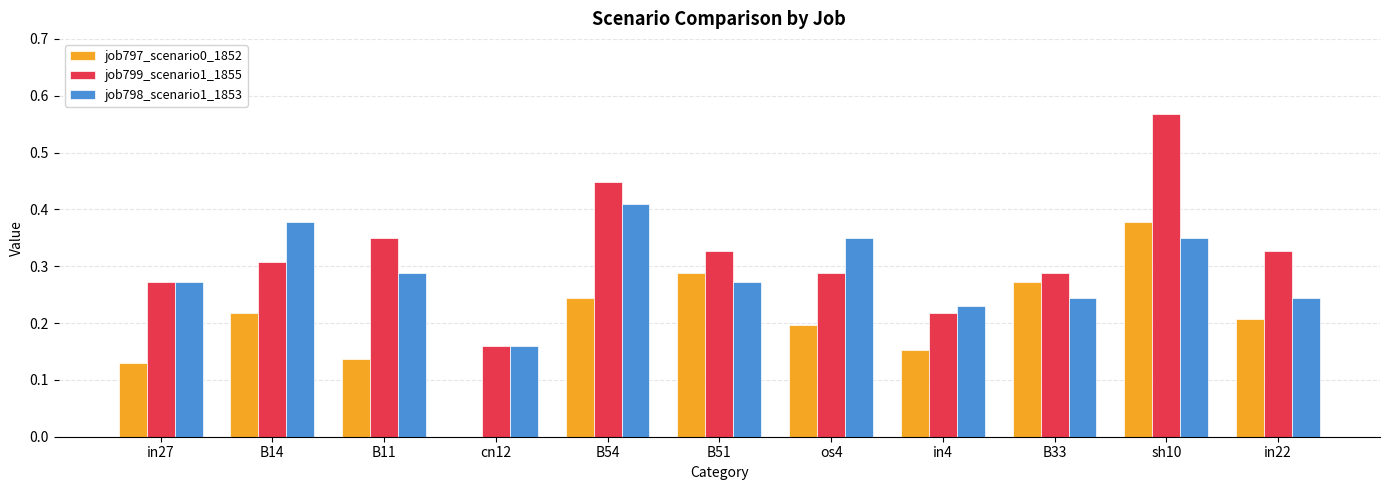

Which category has the highest value in the job798_scenario1_1853 series?

B54